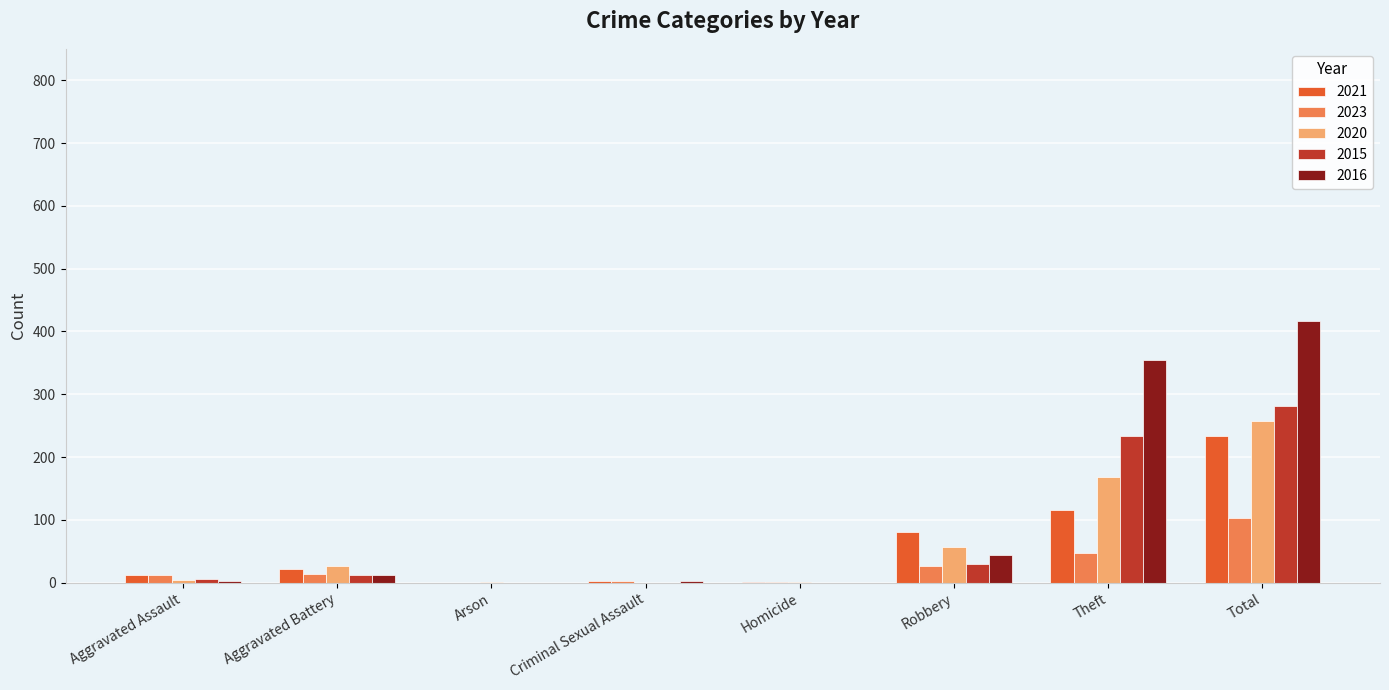

How many data points does each series have?

8